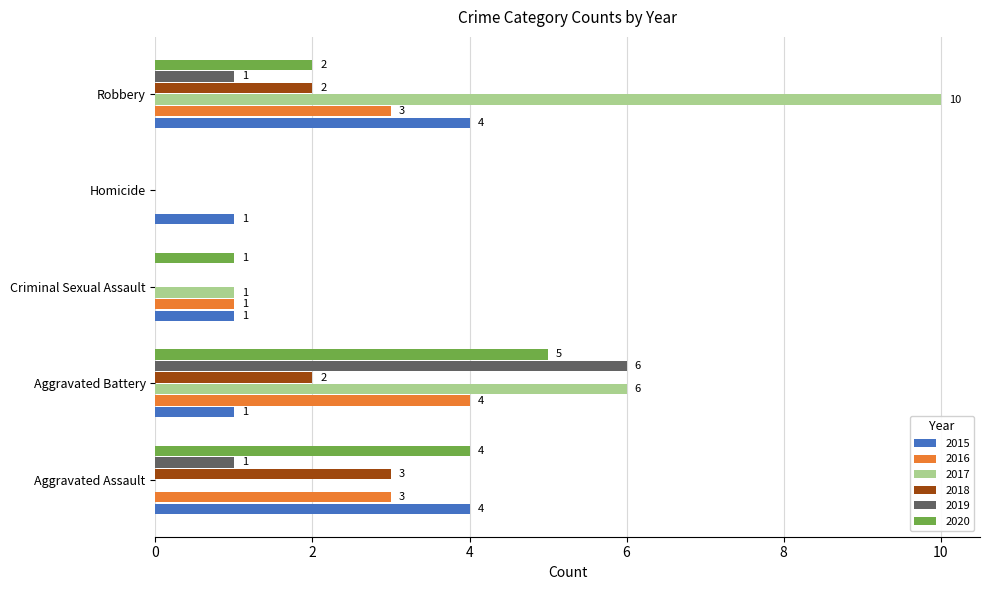

The 2019 series shows 0 at Homicide. True or false?

True